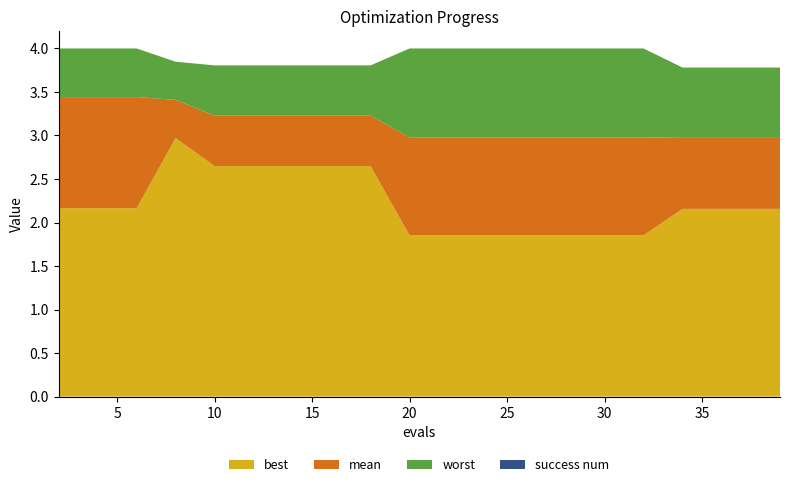

Reading left to right, transcribe all the data shown in this chart.

best: 2.2	2.2	2.2	3.0	2.6	2.6	2.6	2.6	2.6	1.9	1.9	1.9	1.9	1.9	1.9	1.9	2.2	2.2	2.2	2.2
mean: 3.4	3.4	3.4	3.4	3.2	3.2	3.2	3.2	3.2	3.0	3.0	3.0	3.0	3.0	3.0	3.0	3.0	3.0	3.0	3.0
worst: 4.0	4.0	4.0	3.8	3.8	3.8	3.8	3.8	3.8	4.0	4.0	4.0	4.0	4.0	4.0	4.0	3.8	3.8	3.8	3.8
success num: 0.0	0.0	0.0	0.0	0.0	0.0	0.0	0.0	0.0	0.0	0.0	0.0	0.0	0.0	0.0	0.0	0.0	0.0	0.0	0.0